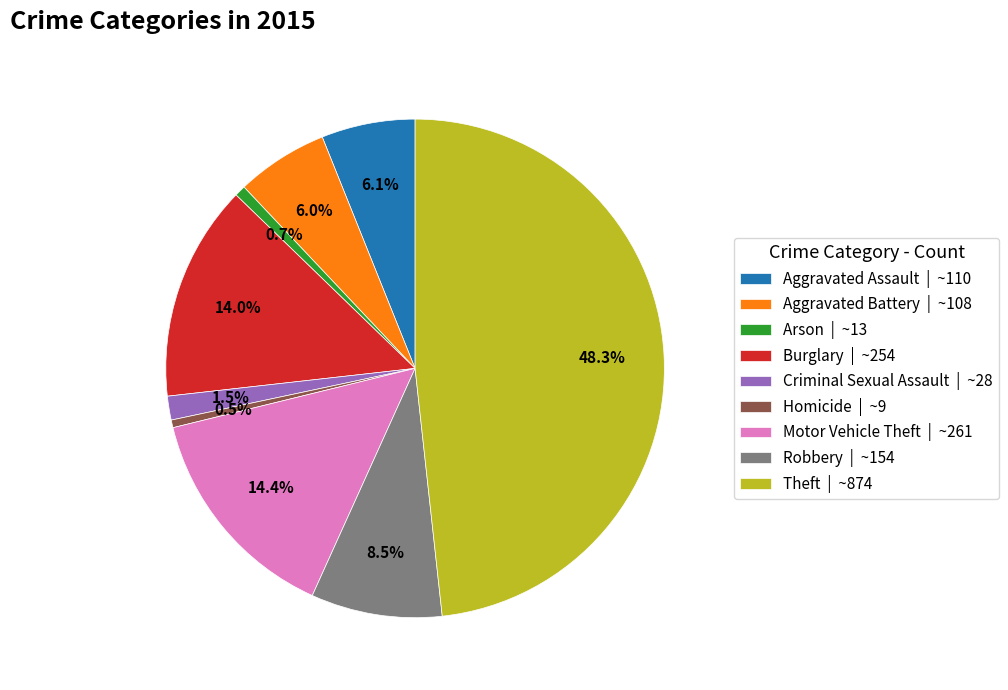

To the nearest percent, what is the difference between the Burglary and Theft slice percentages?

34%